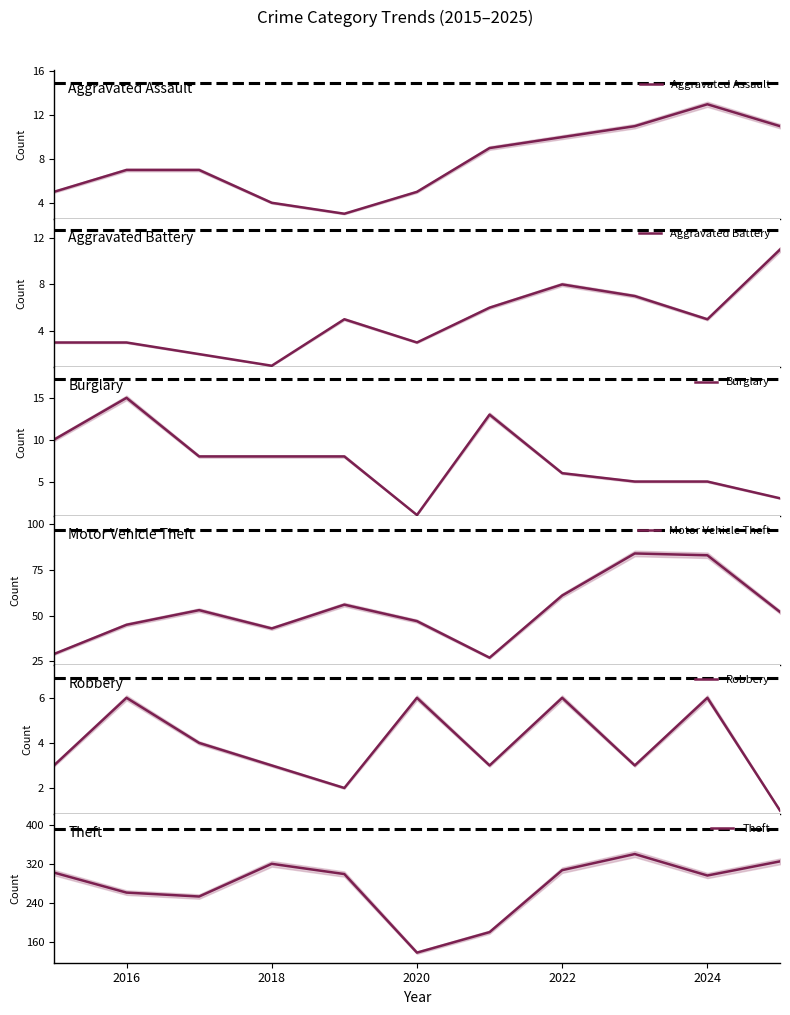

What is the minimum value for Aggravated Assault?

3